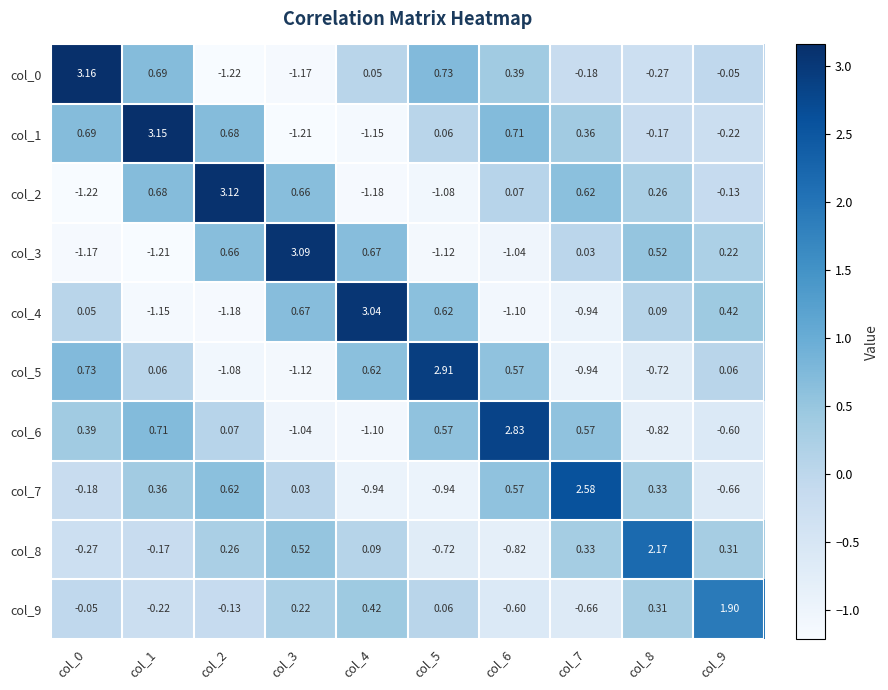

Is the value of col_0 at col_8 greater than the value of col_2 at col_7?

No